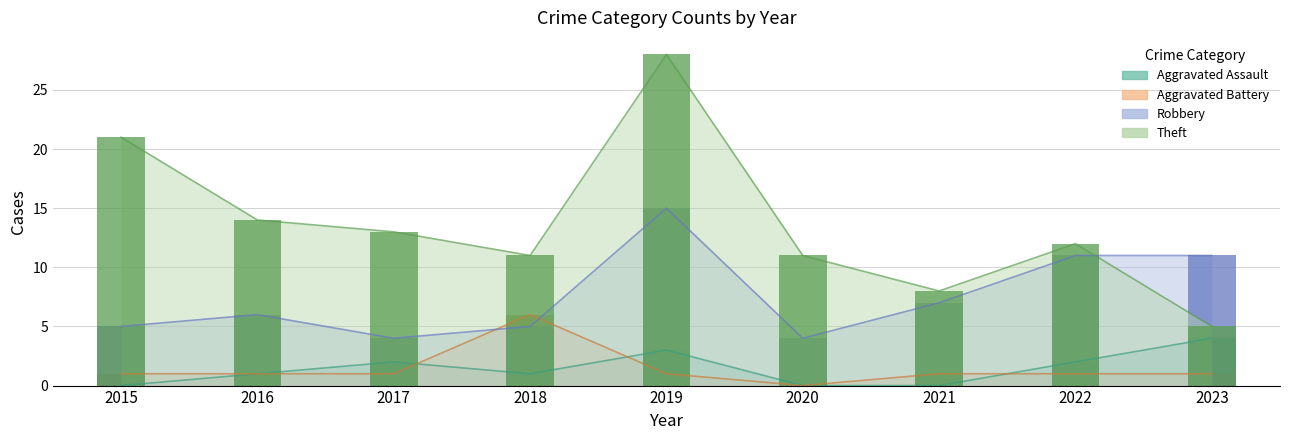

At which label does Theft first exceed 12?

2015